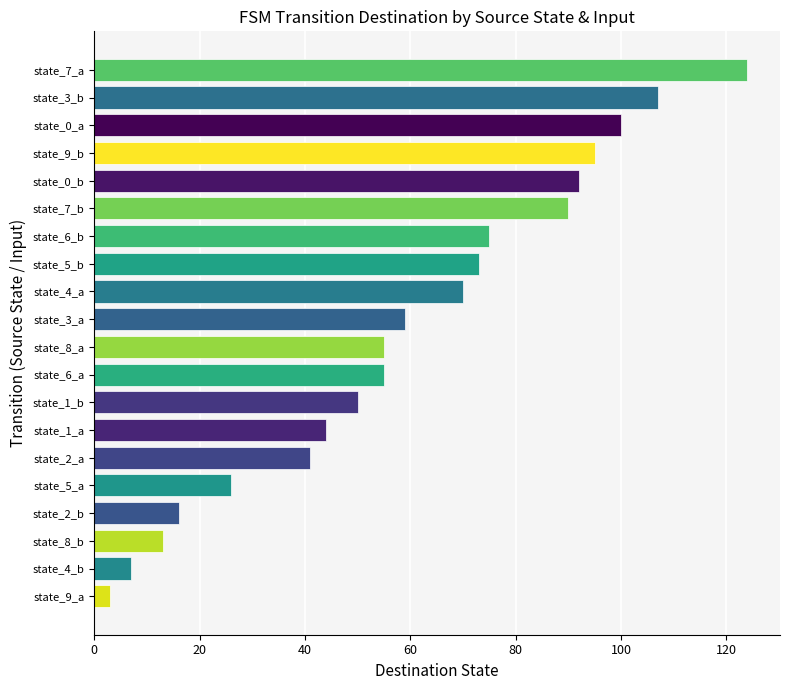

The chart shows a value of 192 at state_3_b. True or false?

False